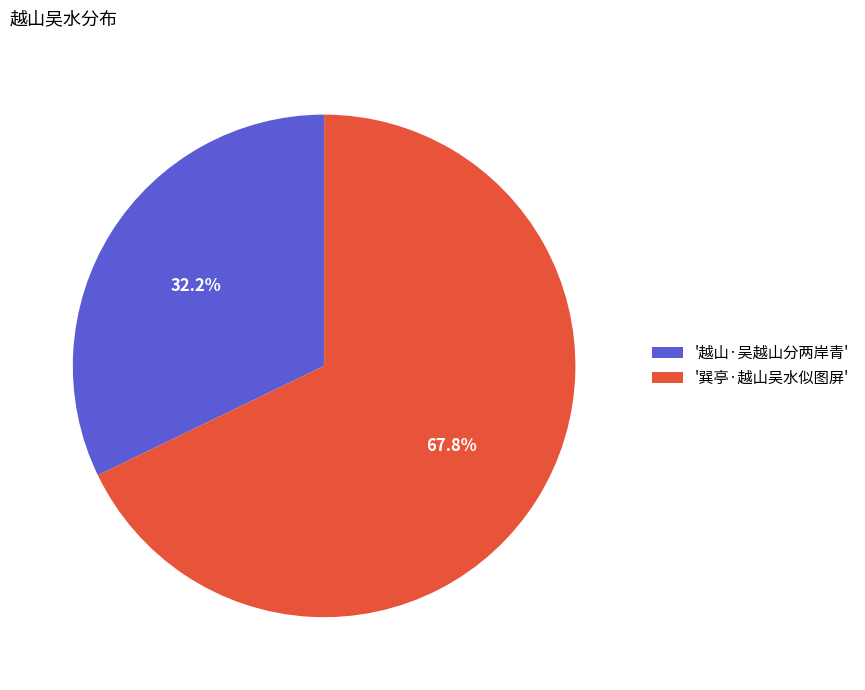

Approximately how many times larger is the value at '巽亭·越山吴水似图屏' compared to '越山·吴越山分两岸青'?

2.1